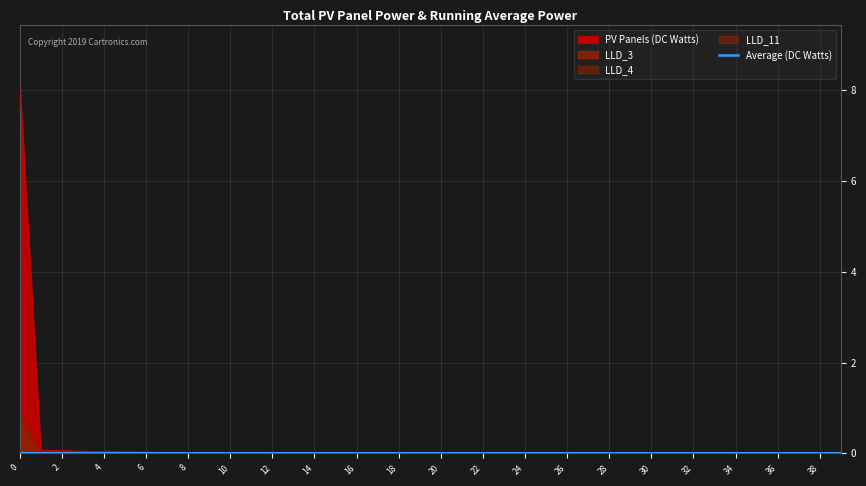

True or false: PV Panels (DC Watts) has a value of 0.0 at 26.

True